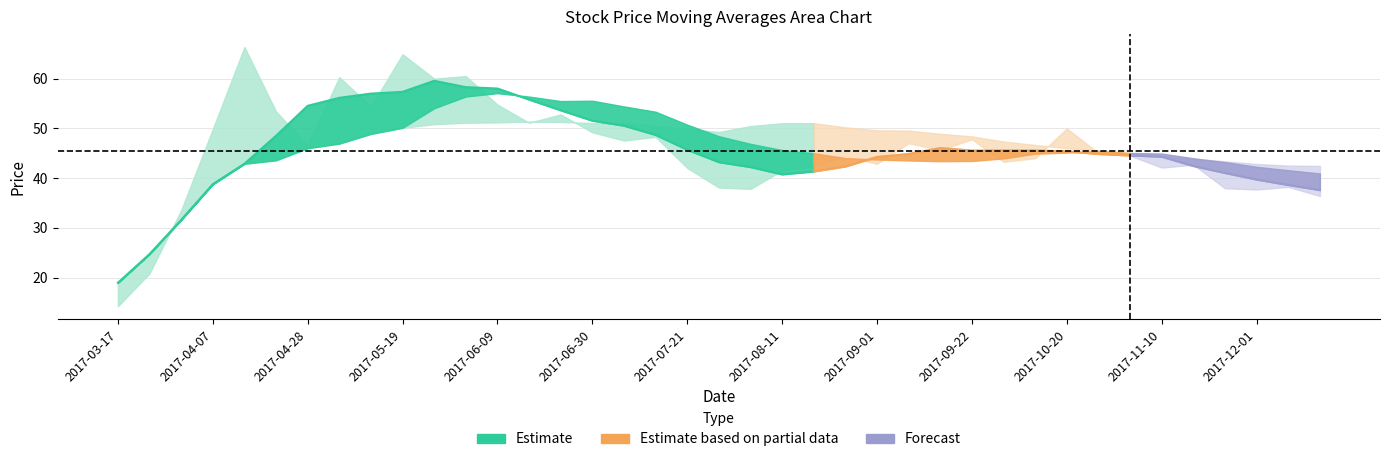

What is the label of the 37th point from the left?

2017-12-01